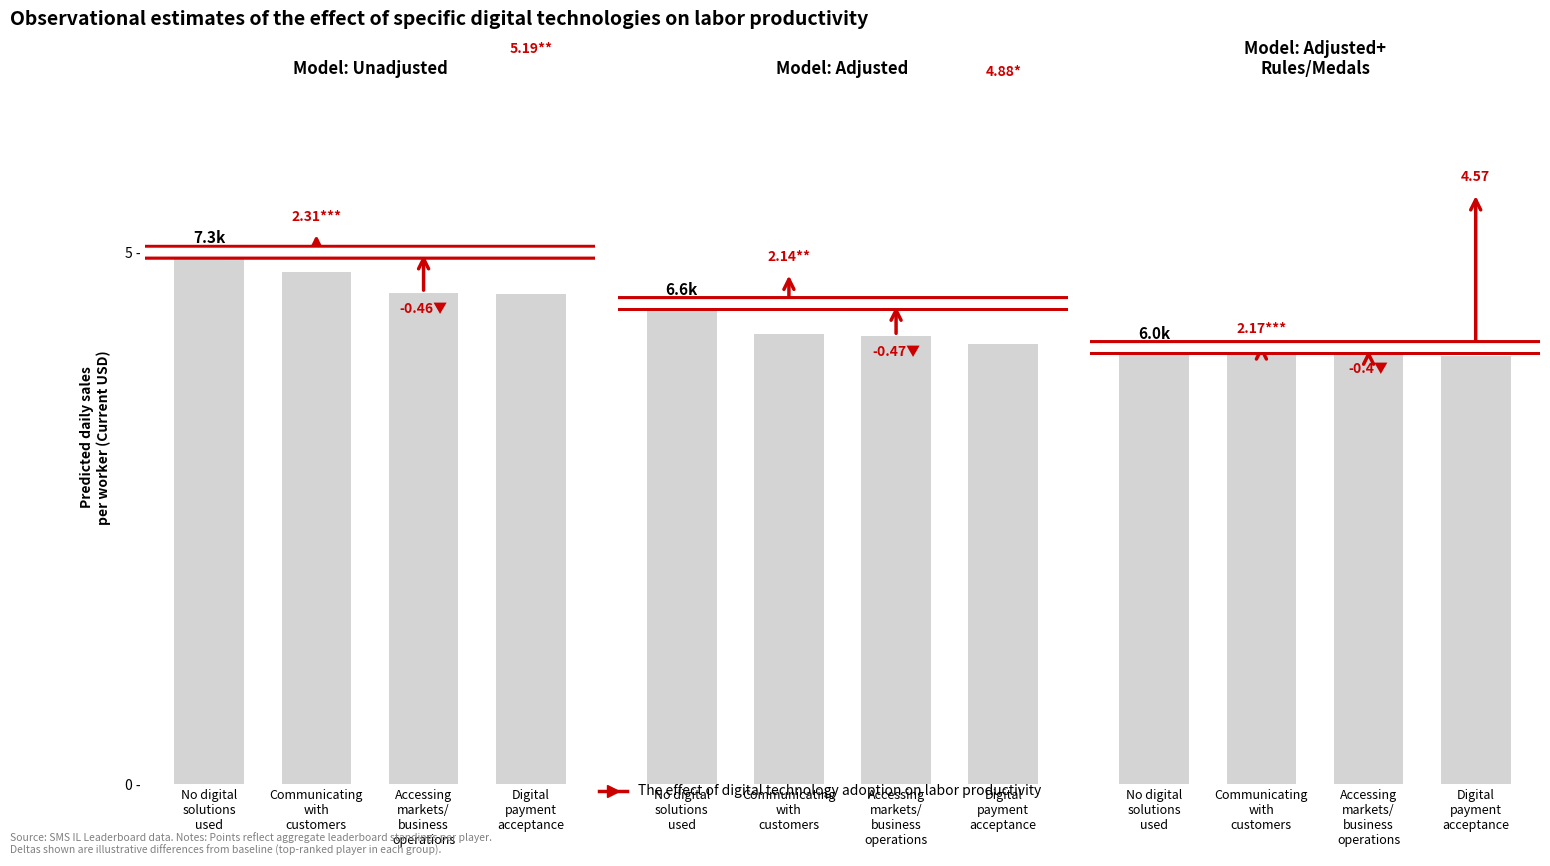

Does the chart contain stacked bars?

No